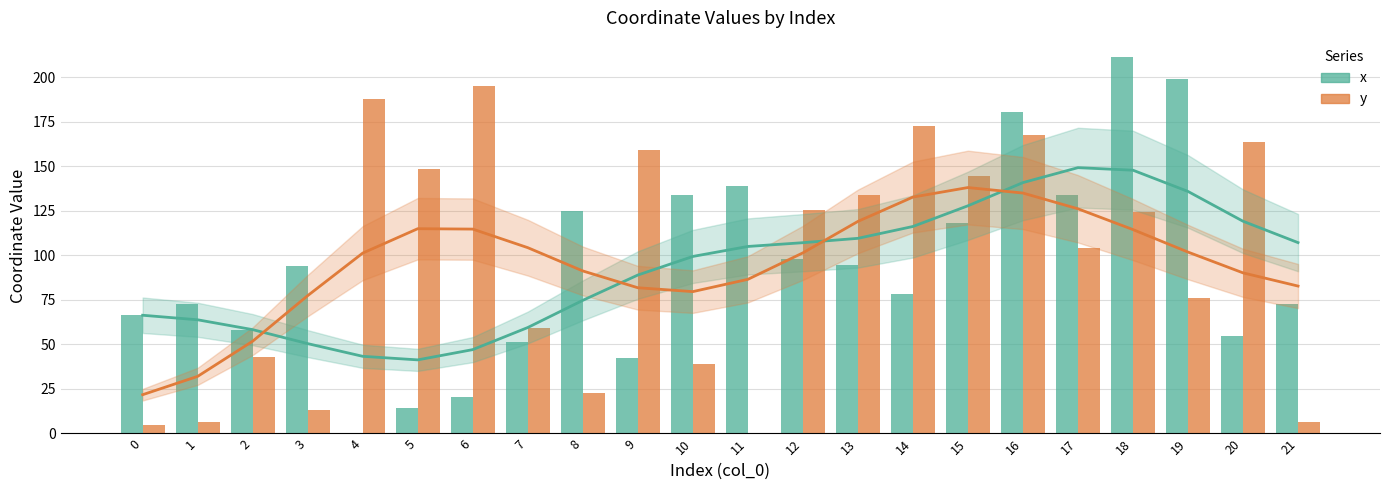

Which series has the largest total across all categories?

y